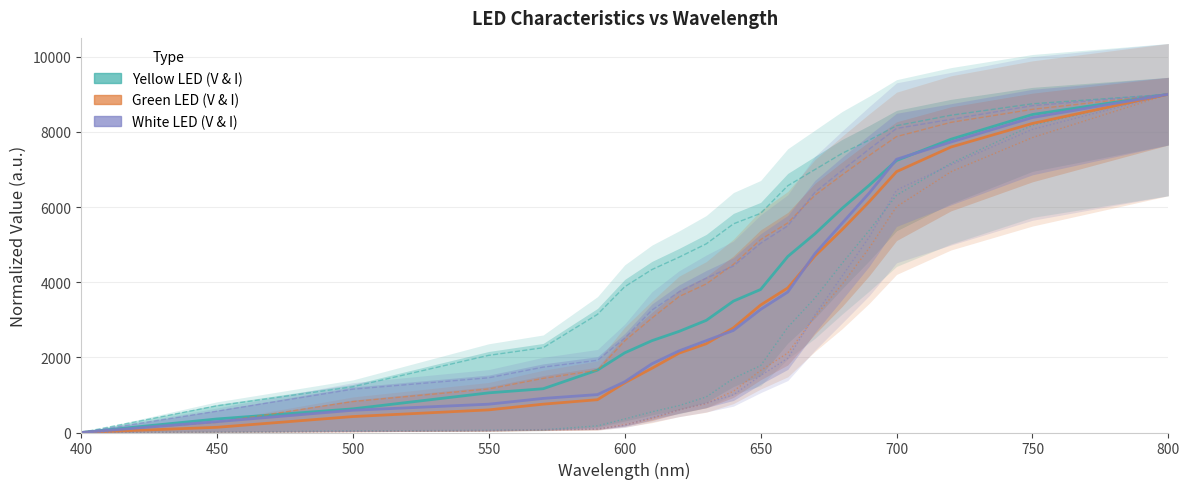

Which series has the largest total across all categories?

V_Y(V)